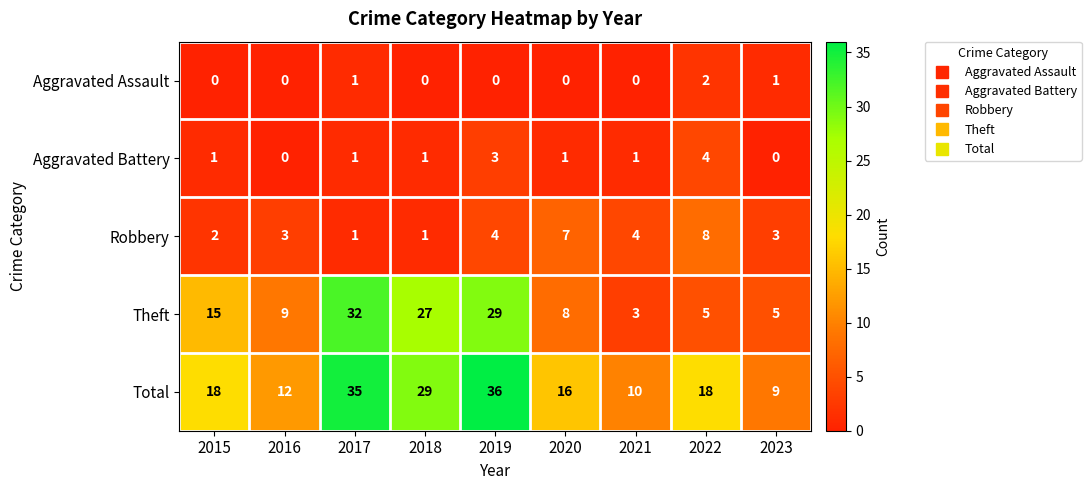

What is the difference between the second highest and second lowest values in the Total series?

25